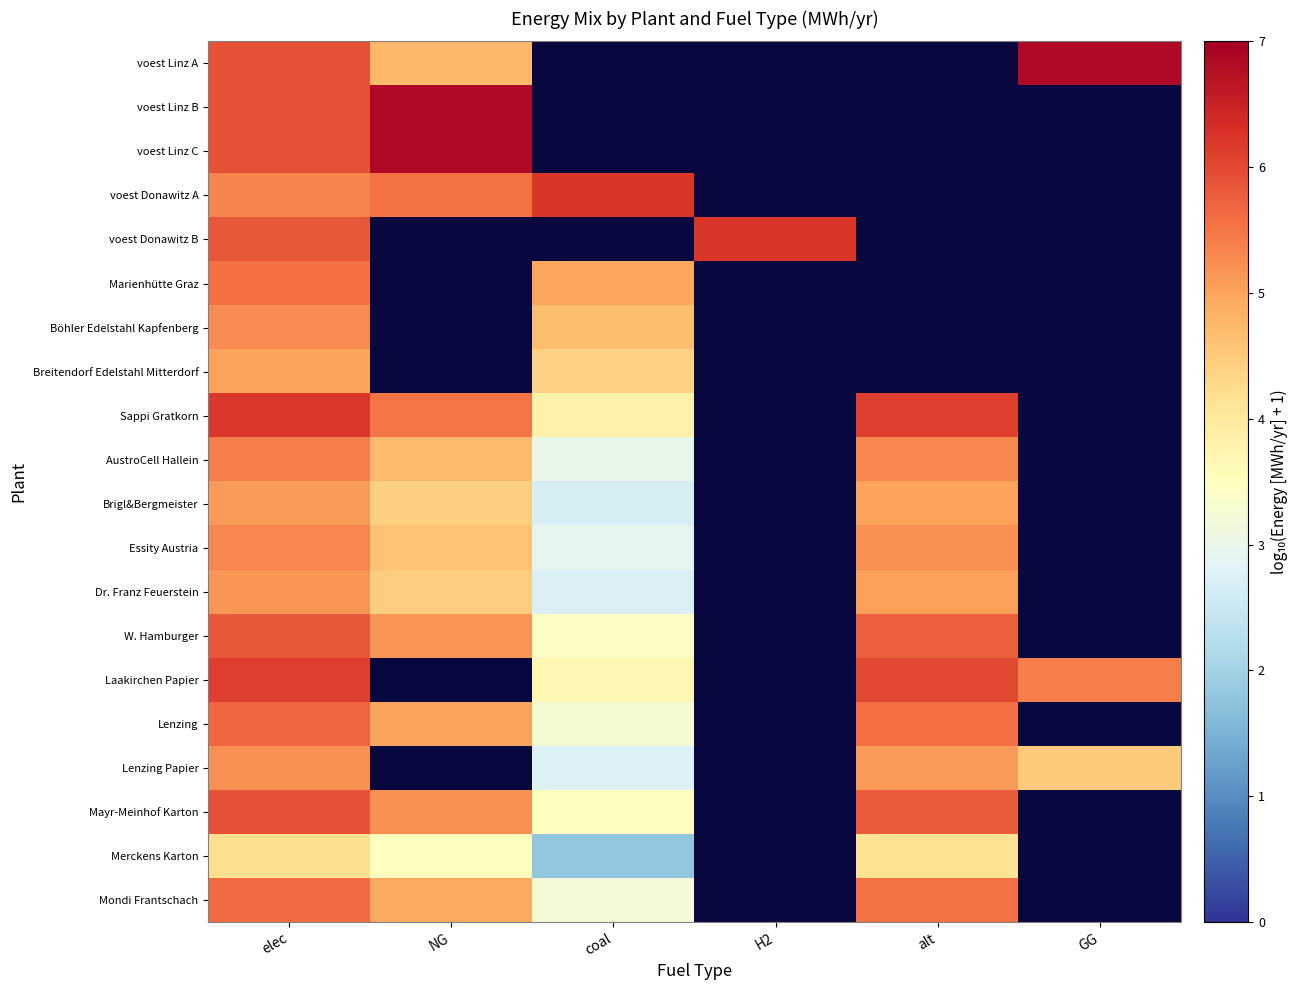

List the series in order of their peak value, lowest first.

Merckens Karton, Breitendorf Edelstahl Mitterdorf, Brigl&Bergmeister, Dr. Franz Feuerstein, Lenzing Papier, Böhler Edelstahl Kapfenberg, Essity Austria, AustroCell Hallein, Marienhütte Graz, Mondi Frantschach, Lenzing, W. Hamburger, Mayr-Meinhof Karton, Laakirchen Papier, Sappi Gratkorn, voest Donawitz B, voest Donawitz A, voest Linz A, voest Linz B, voest Linz C